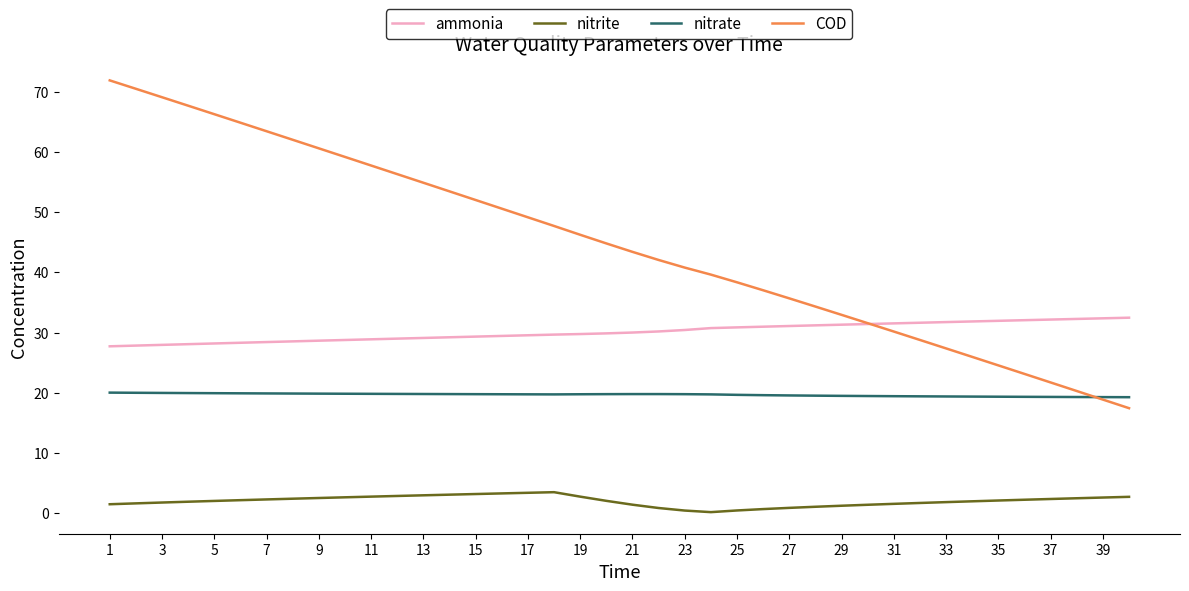

Which series has the largest total across all categories?

COD